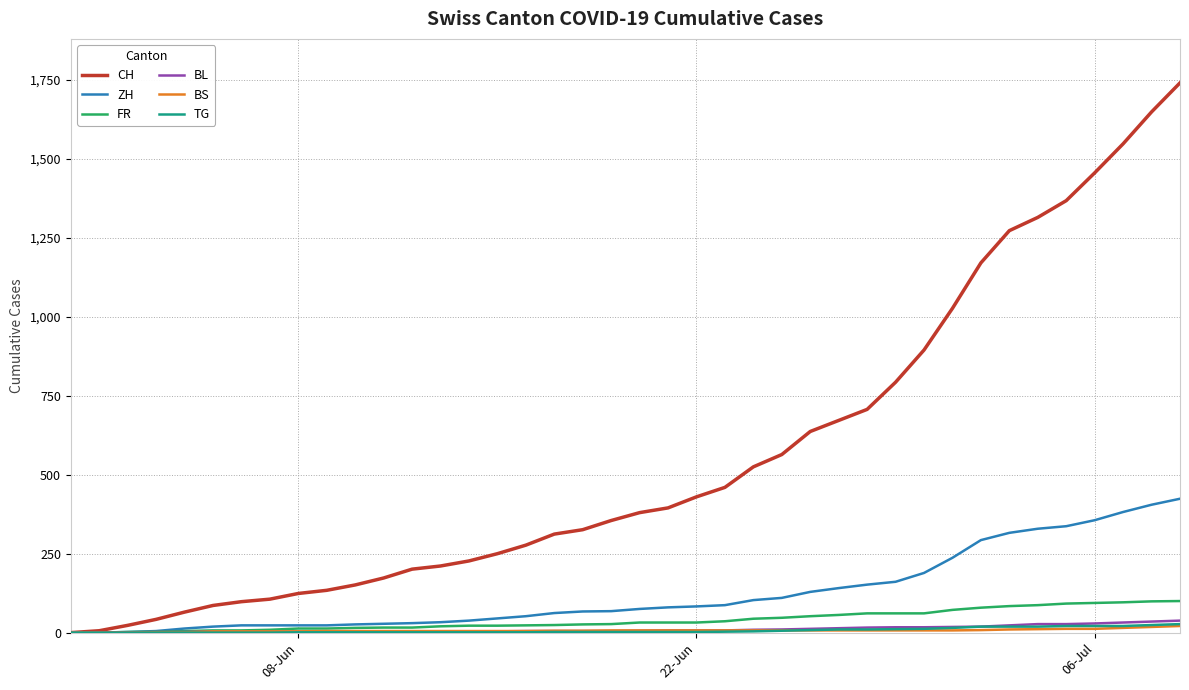

What is the maximum value for ZH?

424